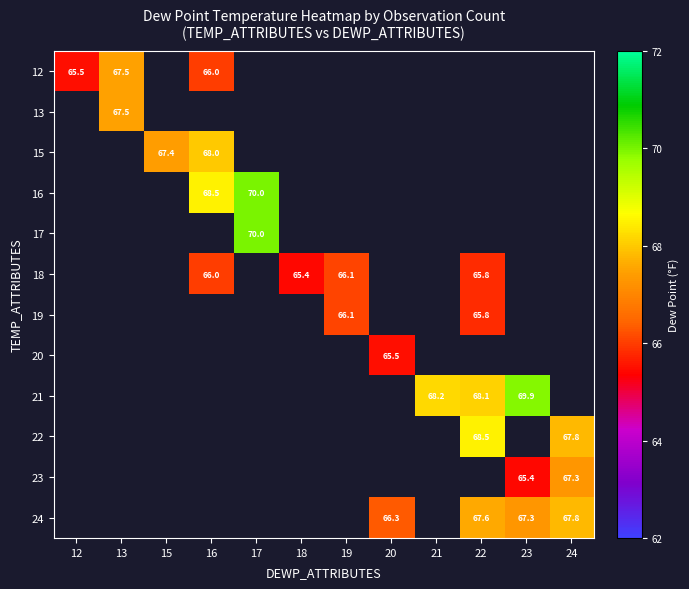

Count the number of data series in this chart.

12